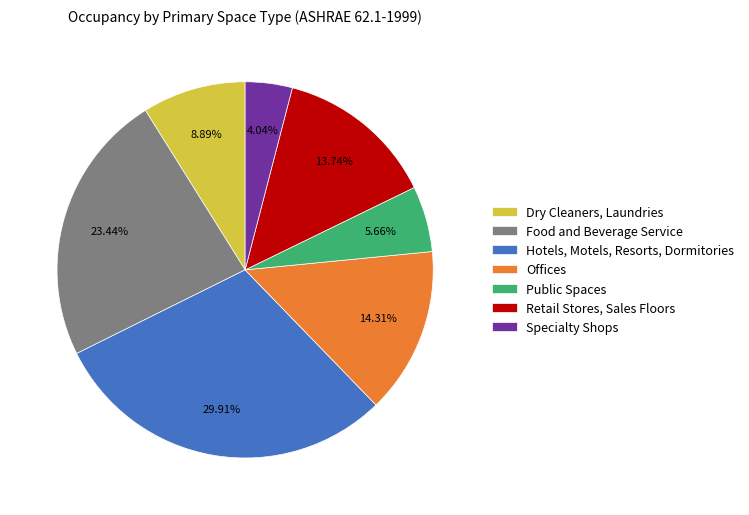

Rank the categories by value from highest to lowest.

Hotels, Motels, Resorts, Dormitories, Food and Beverage Service, Offices, Retail Stores, Sales Floors, Dry Cleaners, Laundries, Public Spaces, Specialty Shops